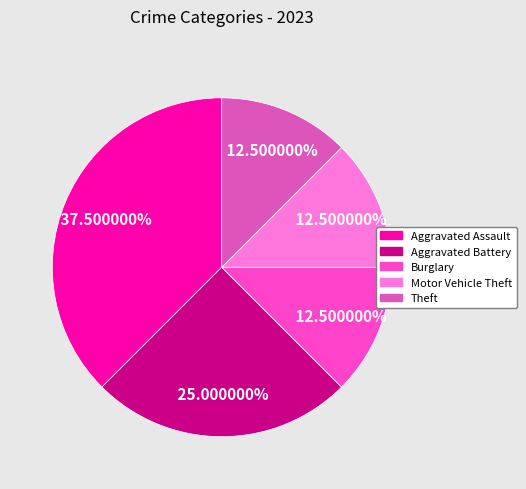

How many segments does this pie chart have?

5